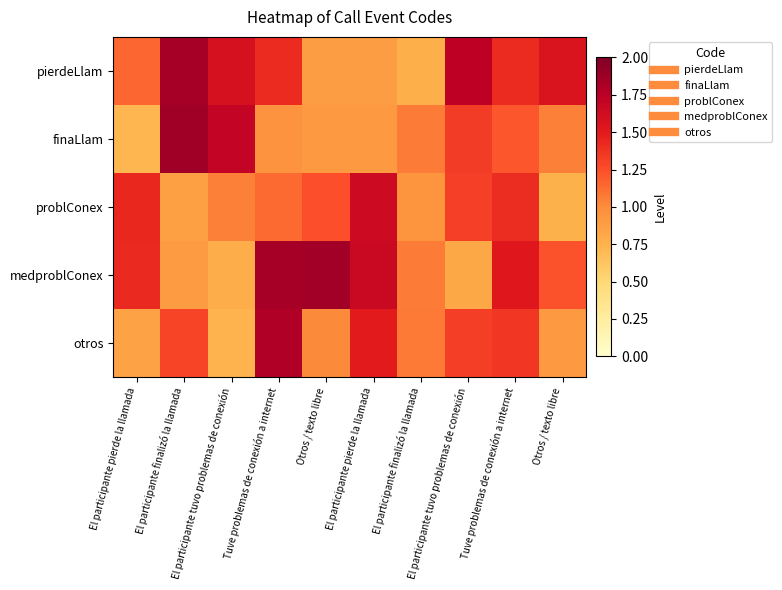

Rank the series at El participante finalizó la llamada from lowest to highest value.

problConex, medproblConex, otros, pierdeLlam, finaLlam